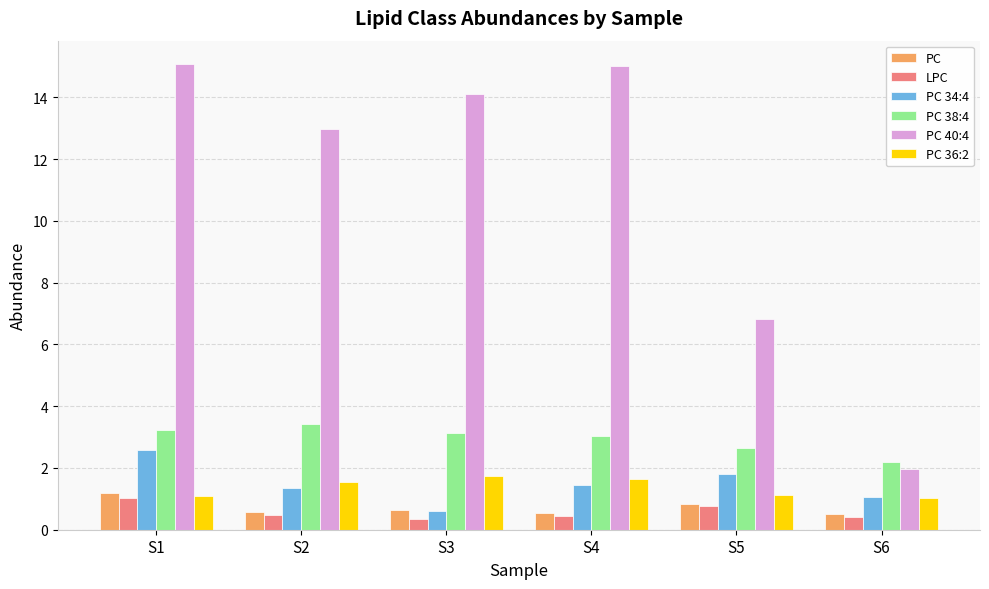

How many data points does each series have?

6